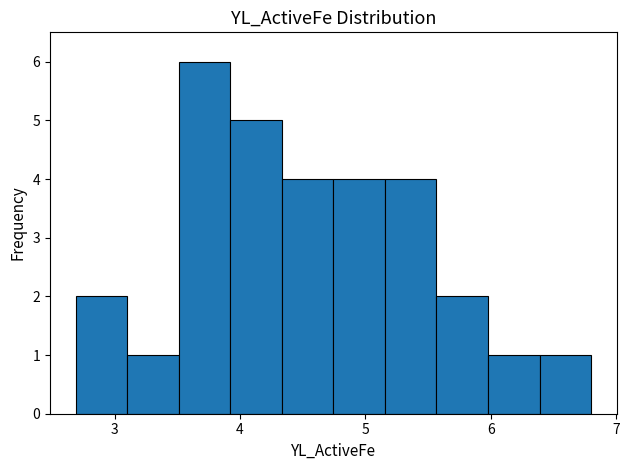

Reading left to right, list every bar in this chart as the range it spans on the x-axis followed by its height. Neither the bar edges nor the heights are printed on the chart, so give them approximately, as read against the axes.

2.7 to 3.1: 2
3.1 to 3.5: 1
3.5 to 3.9: 6
3.9 to 4.3: 5
4.3 to 4.7: 4
4.7 to 5.2: 4
5.2 to 5.6: 4
5.6 to 6.0: 2
6.0 to 6.4: 1
6.4 to 6.8: 1